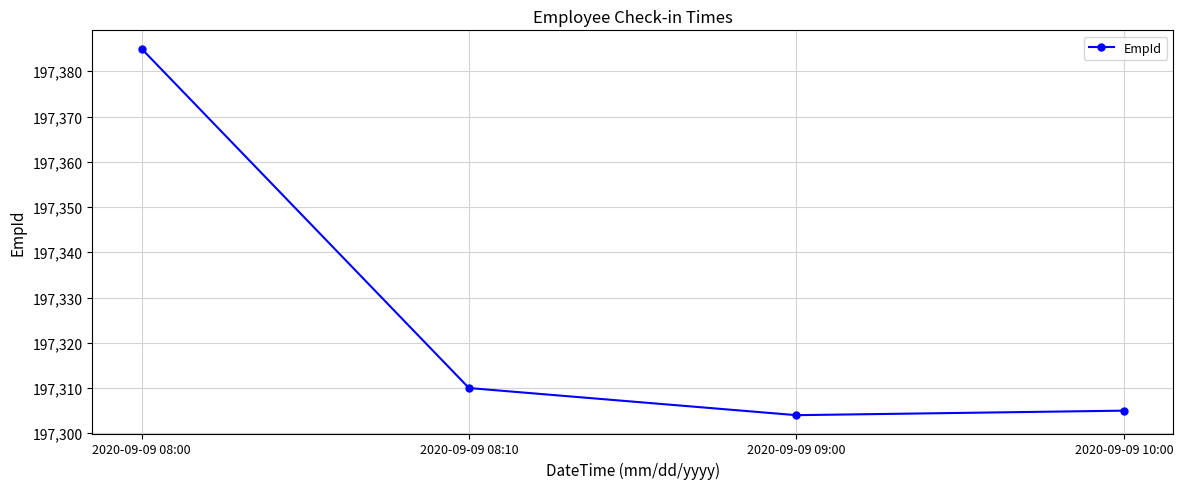

At which label is the value closest to 197344?

2020-09-09 08:10